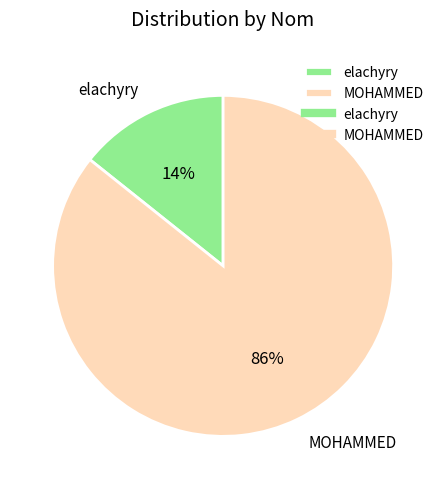

Between elachyry and MOHAMMED, which is larger?

MOHAMMED